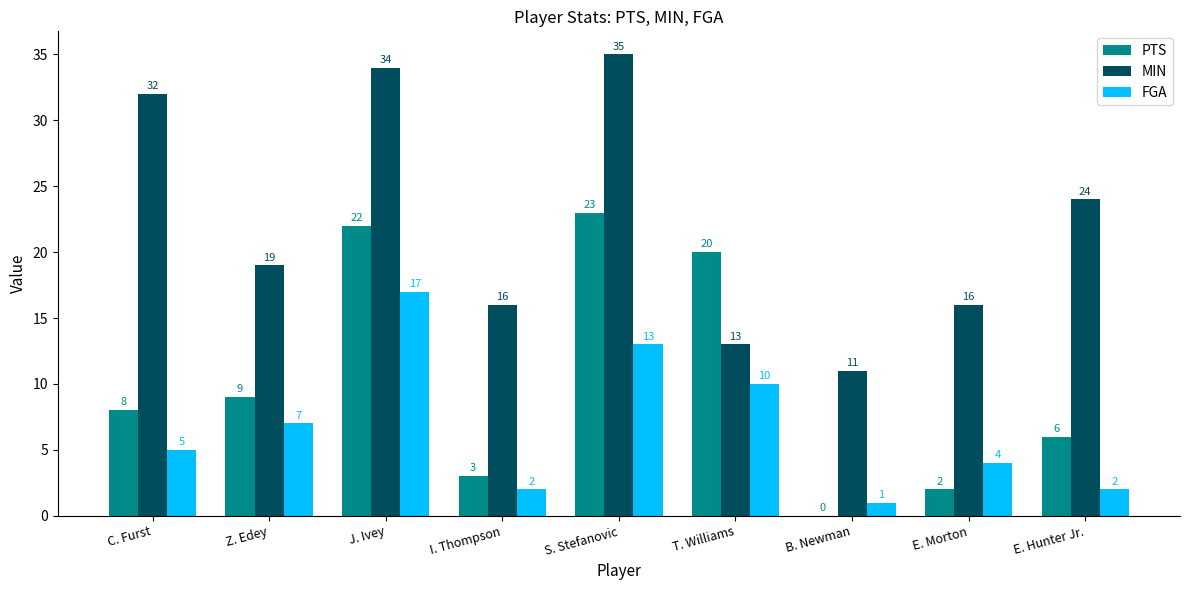

True or false: FGA has a value of 8 at S. Stefanovic.

False